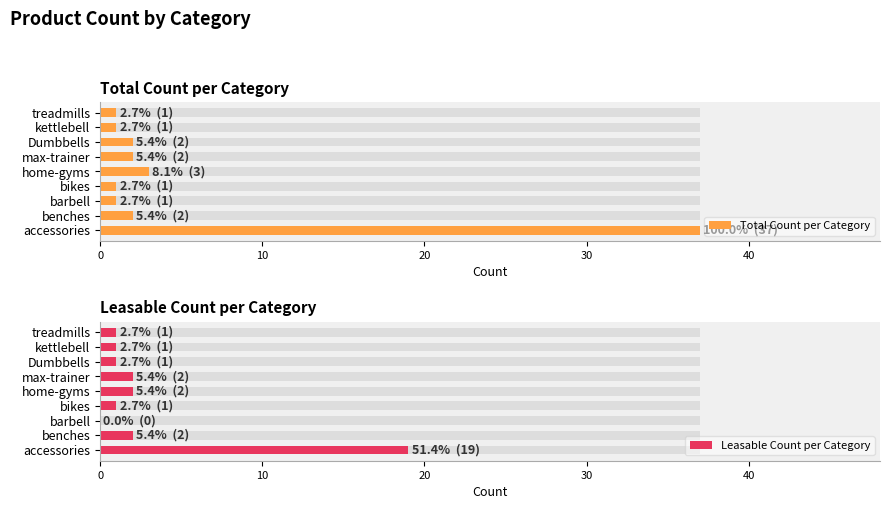

What is the value of the Leasable Count per Category bar at the 2nd from the left?

2